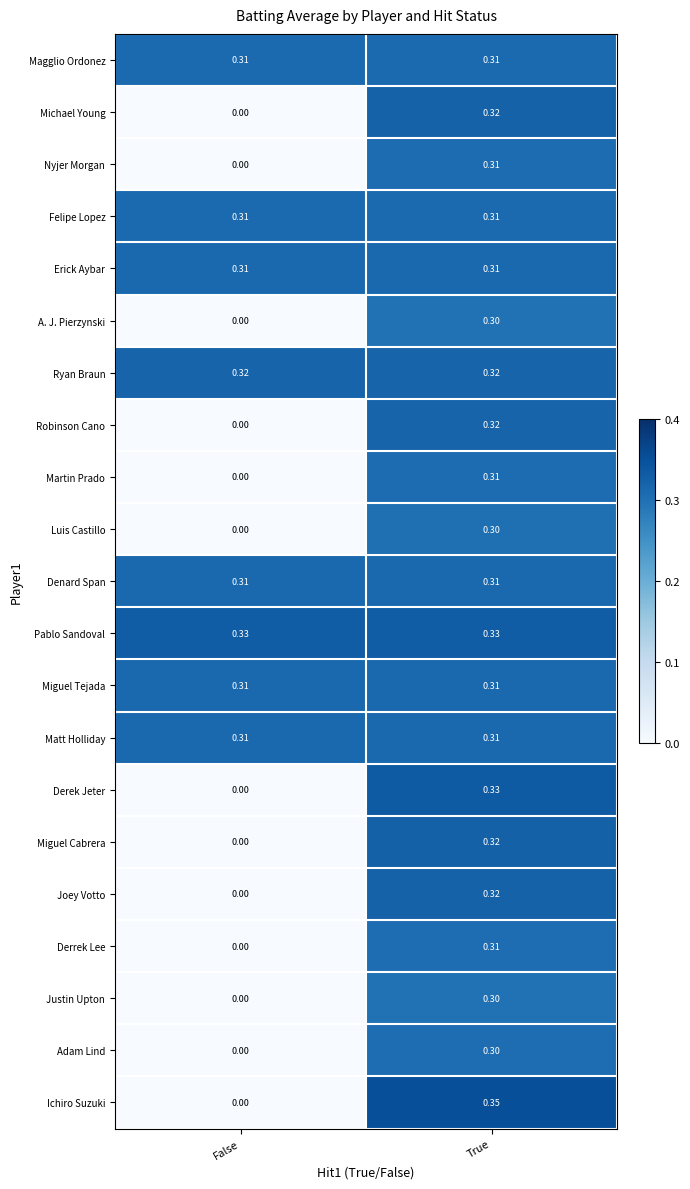

Between False and True, which series saw the biggest shift?

Ichiro Suzuki